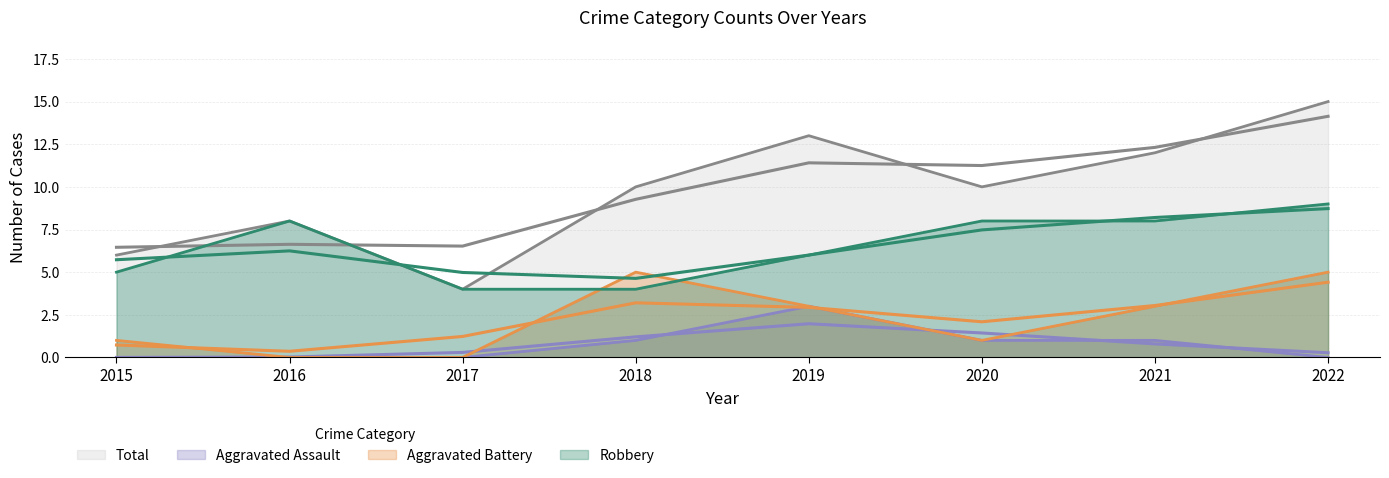

True or false: Aggravated Assault and Aggravated Battery cross at least once.

False